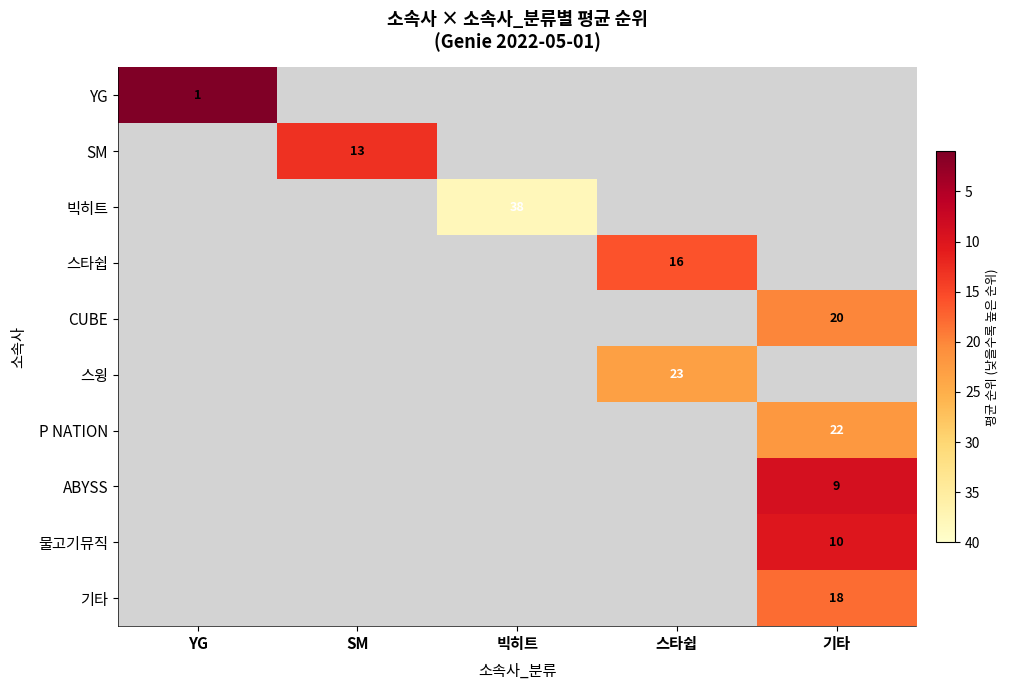

True or false: SM has a value of 13 at SM.

True